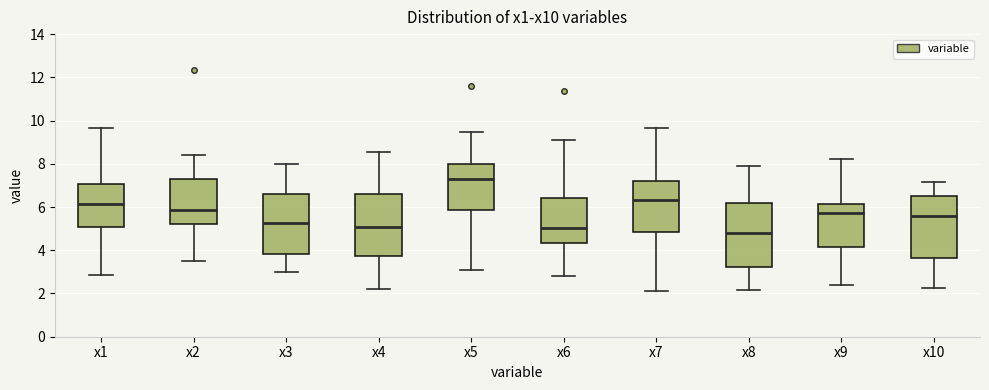

Which box's median line is the lowest?

x8